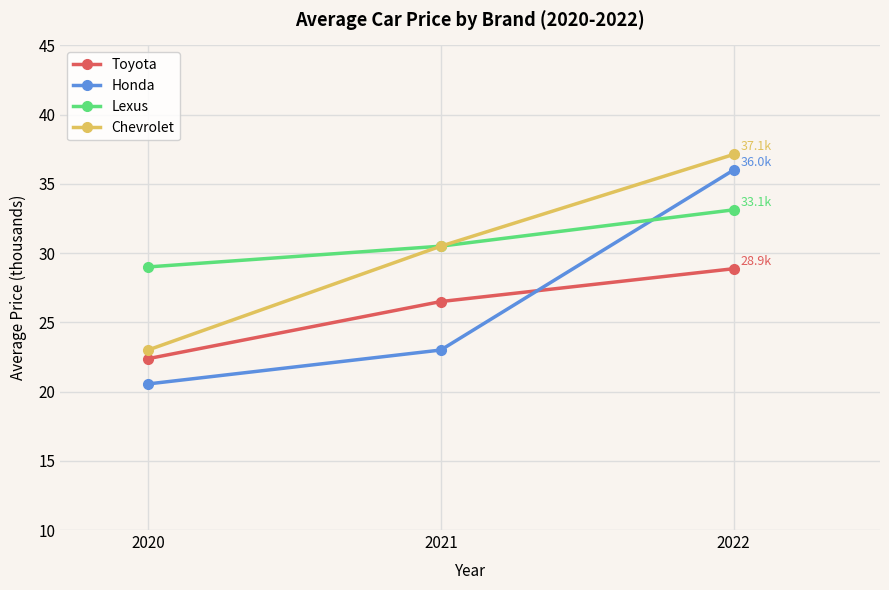

Read the Chevrolet value at 2022.

37.1